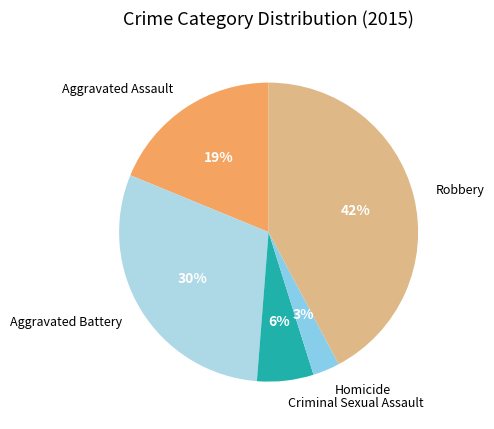

Combined, do Aggravated Assault and Homicide account for over 50%?

No